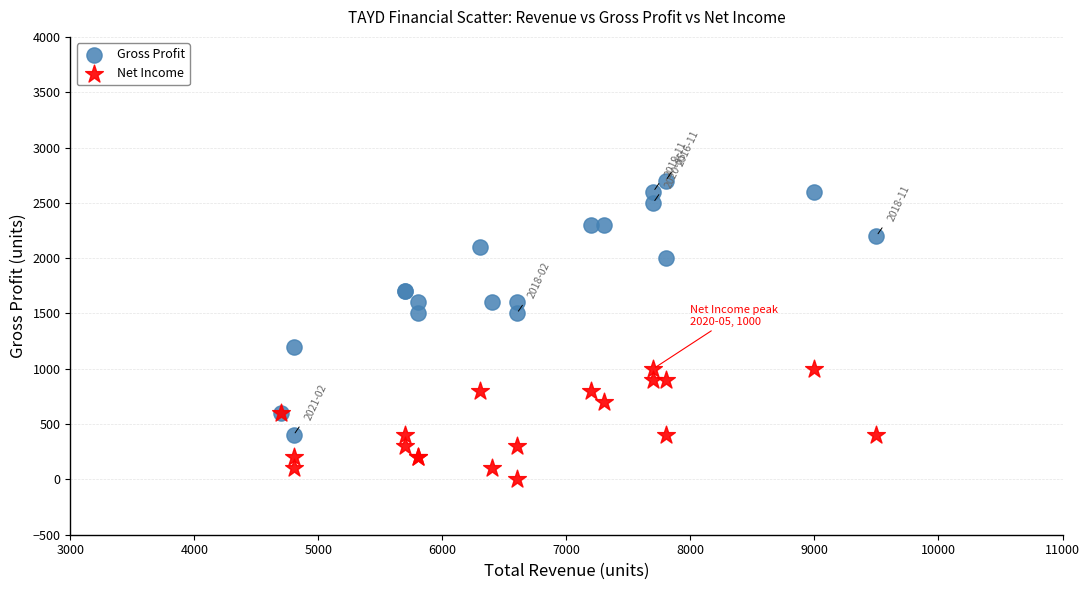

Which series reaches the minimum Y coordinate?

Net Income